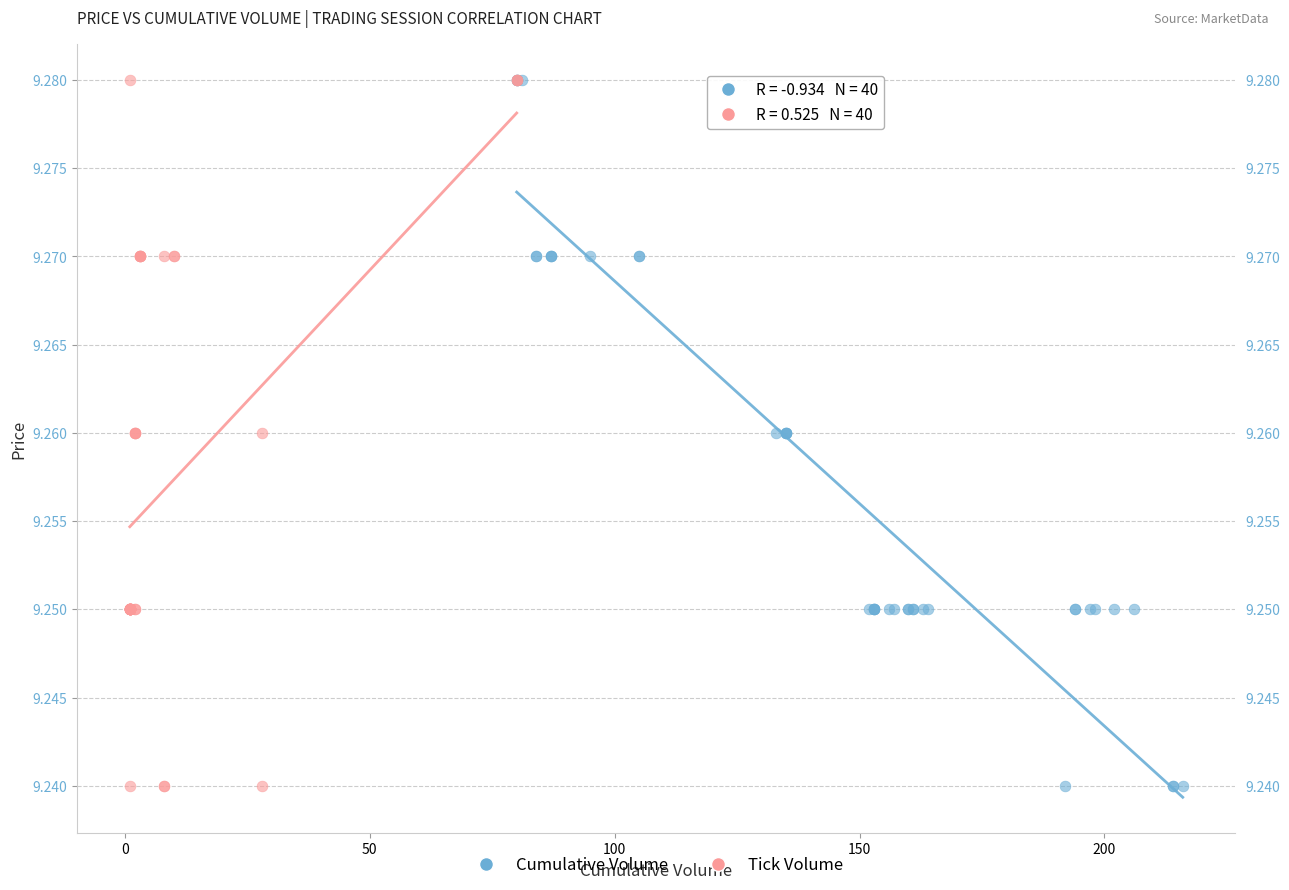

What are all the series names shown in the legend?

Cumulative Volume, Tick Volume